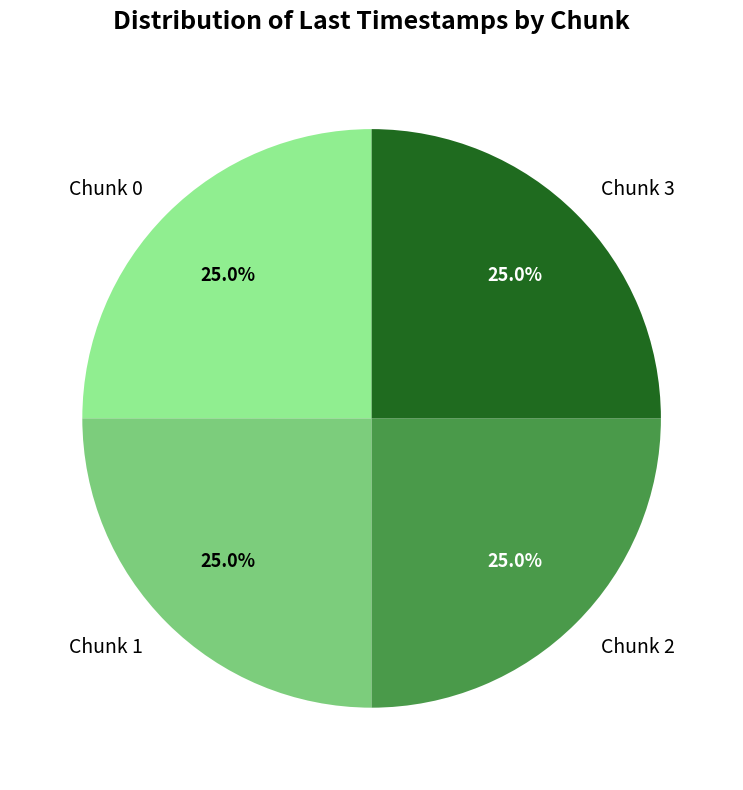

What is the ratio of the value at Chunk 2 to the value at Chunk 3?

1.0